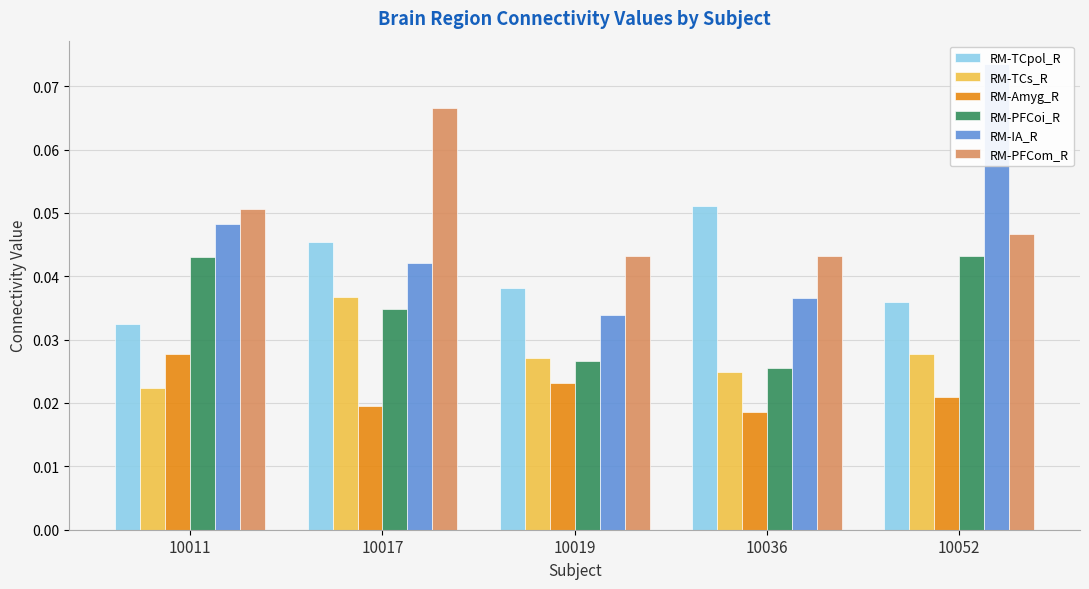

The RM-PFCom_R series shows 0.1 at 10019. True or false?

False